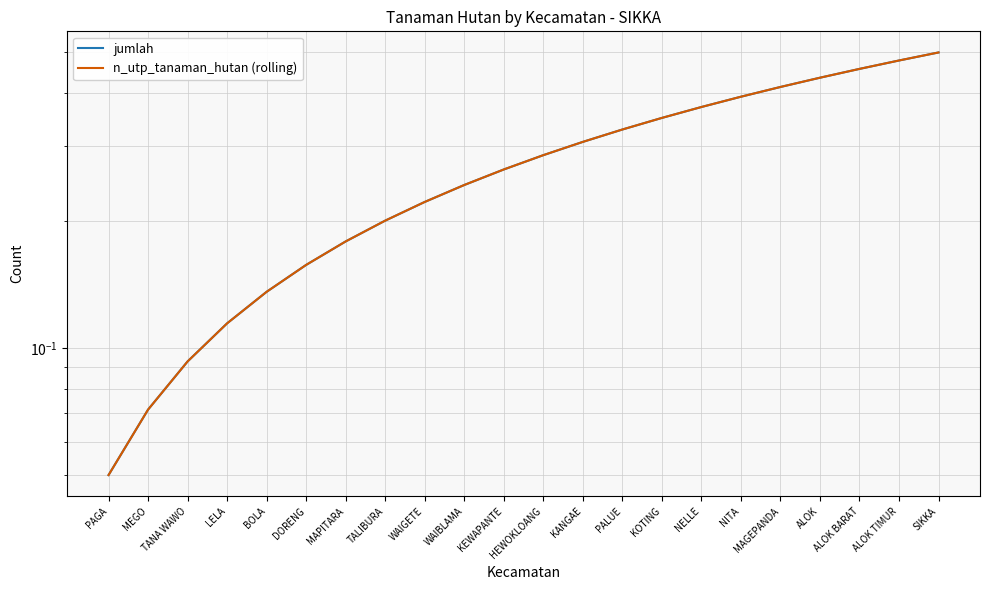

Is it true that jumlah equals 0.0 at PAGA?

False